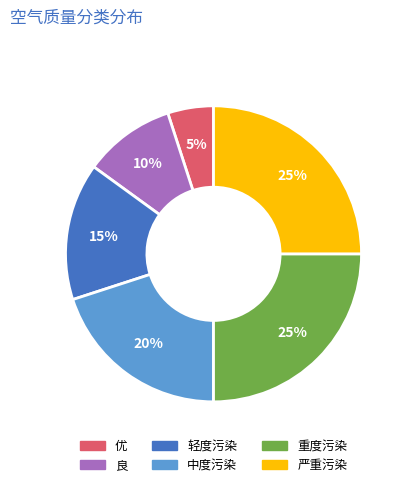

Which category has the smallest portion of the pie?

优